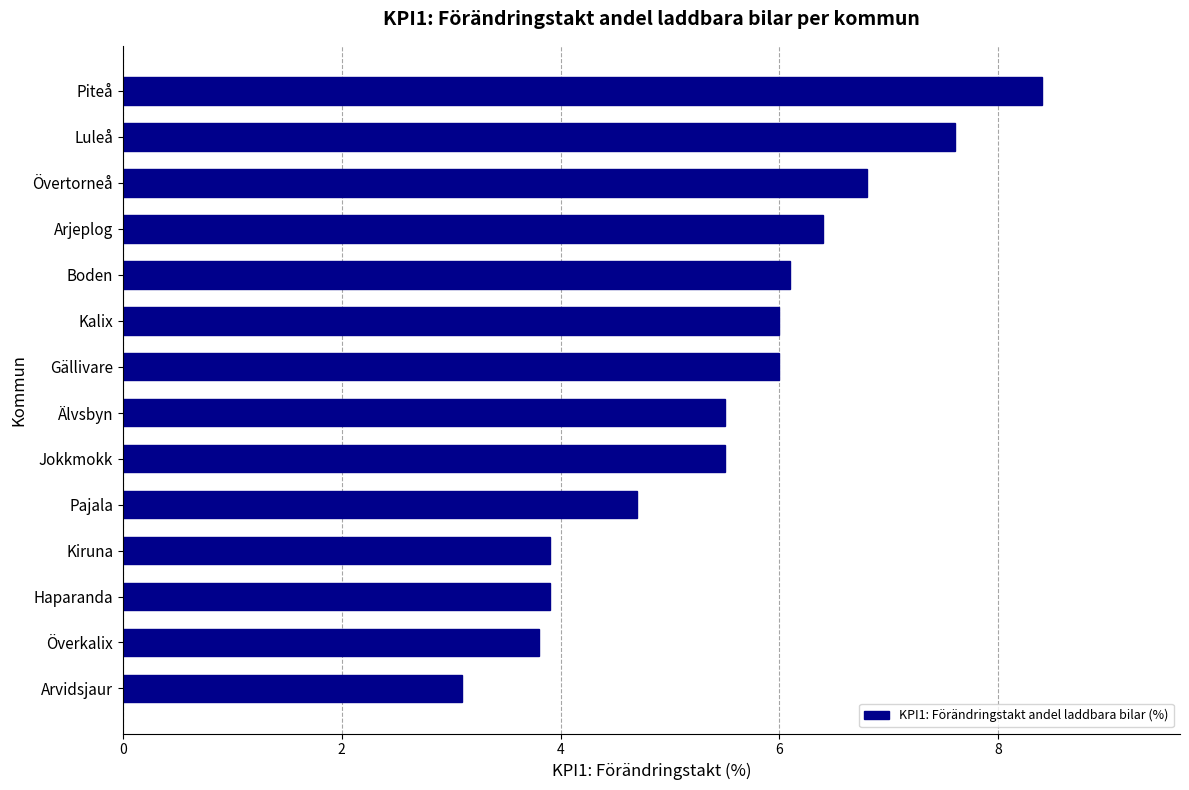

The chart shows a value of 2.6 at Pajala. True or false?

False